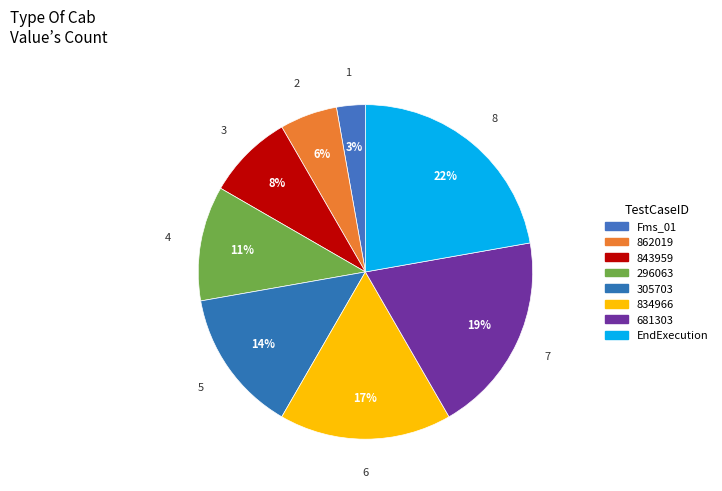

Count the number of slices in the pie.

8